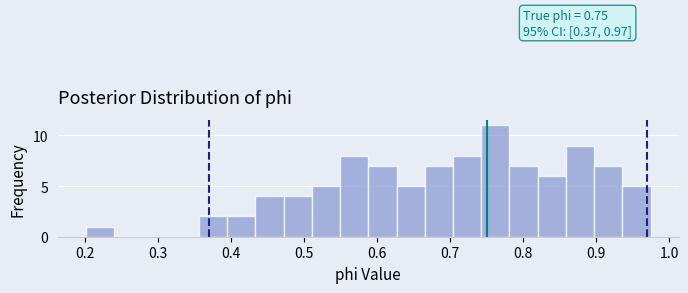

Around what value on the x-axis is the tallest bar? Give the approximate position of its centre, as read against the axis.

0.76